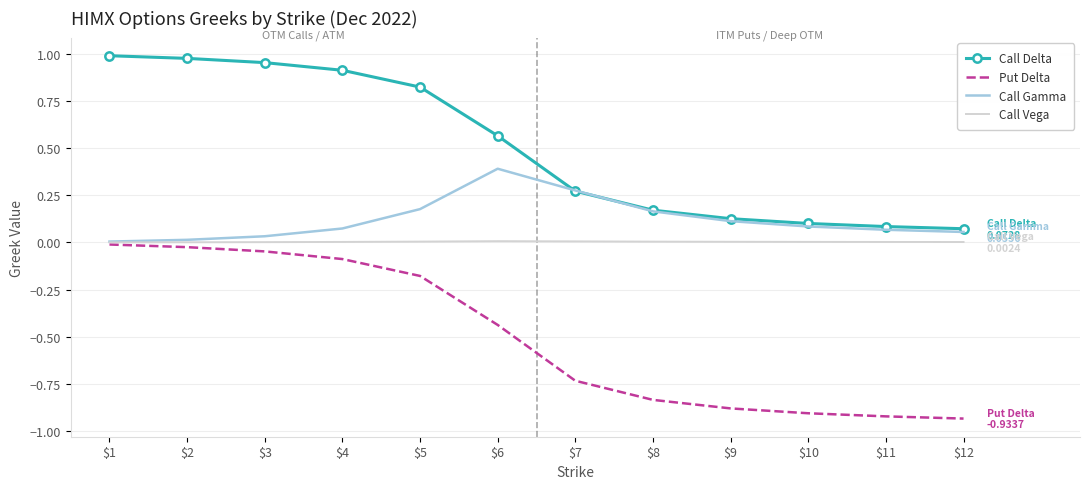

At how many categories does at least one series exceed 0?

12